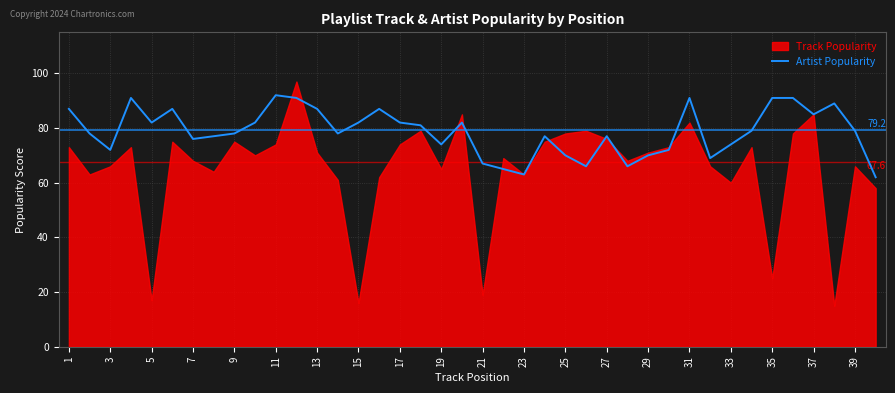

Where does the data first go above 79?

1